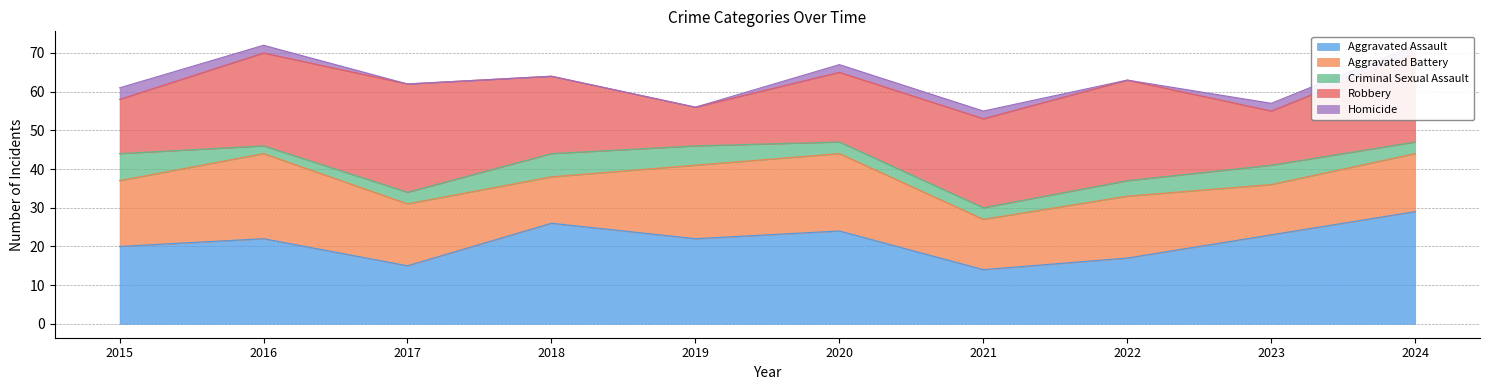

The Criminal Sexual Assault series shows 4 at 2022. True or false?

True